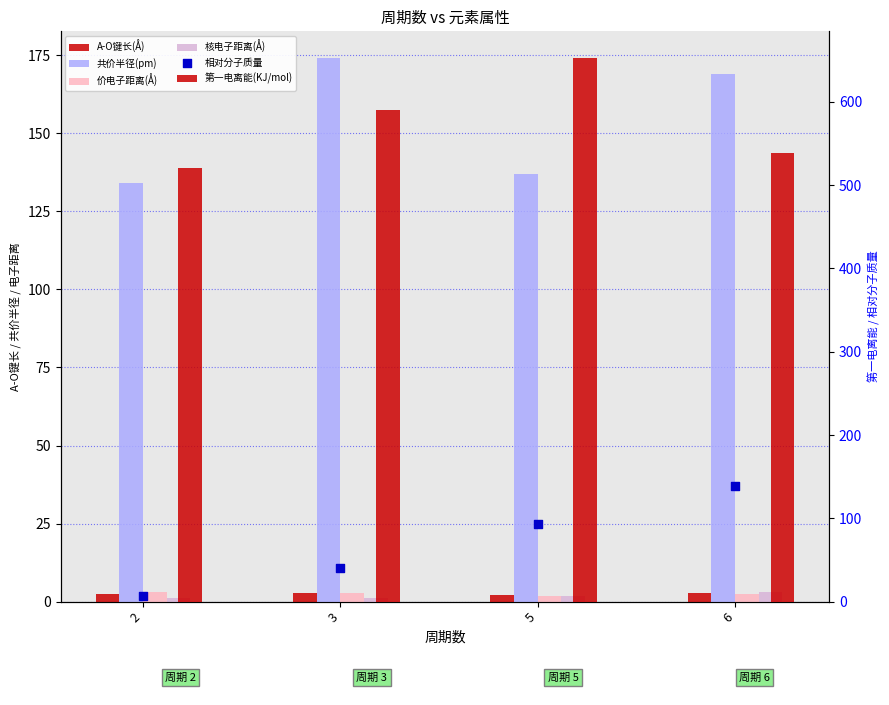

What is the total value across all series at 3?

810.3